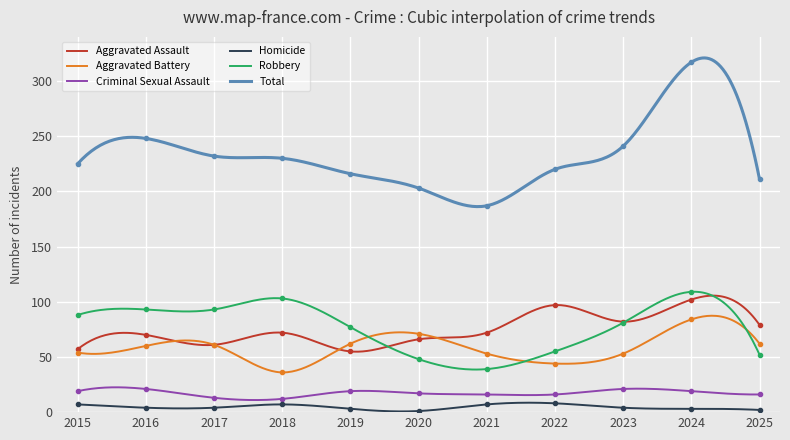

True or false: Homicide and Criminal Sexual Assault intersect in this chart.

False